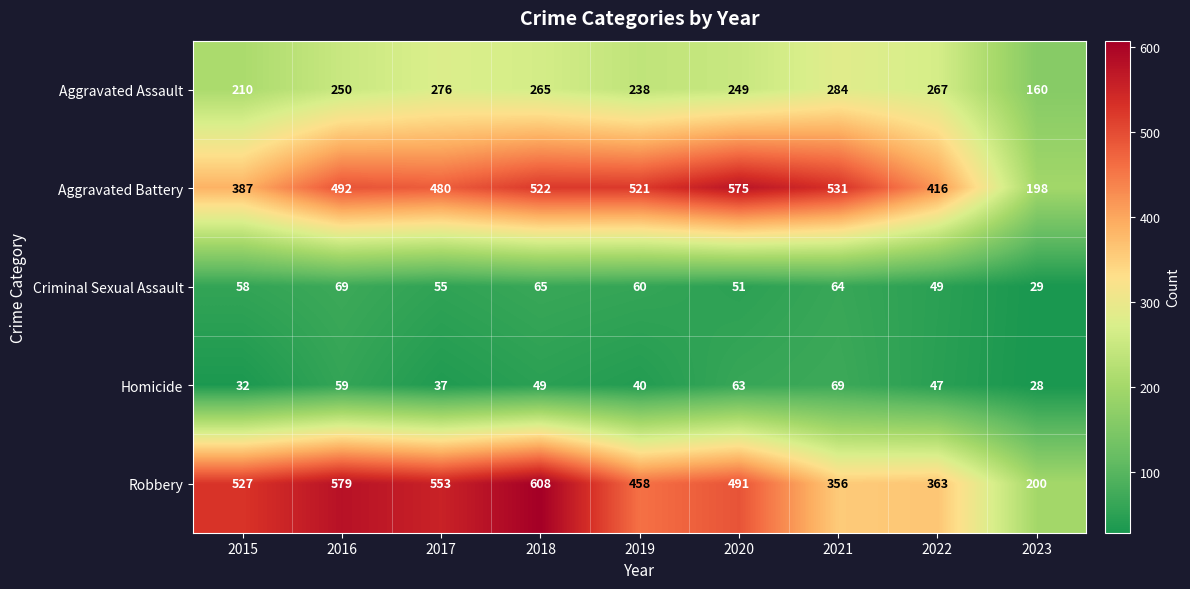

The value of Aggravated Assault at 2017 is 164. True or false?

False